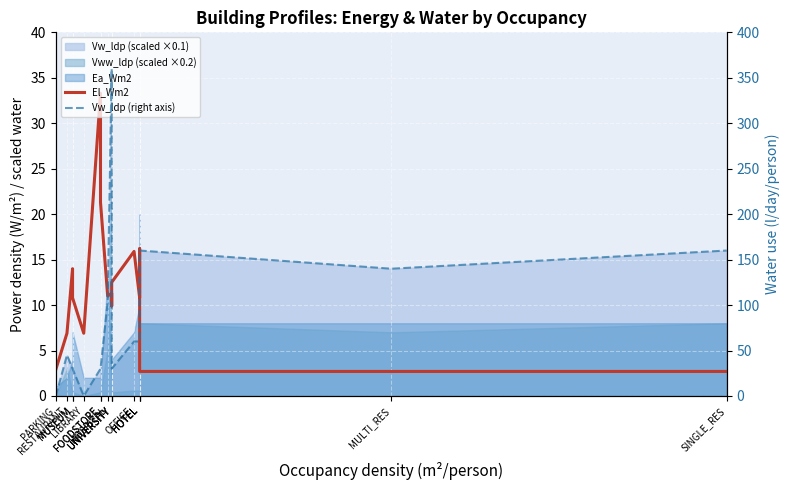

Reading left to right, list all the values displayed in this chart.

El_Wm2: PARKING=2.9	RESTAURANT=6.9	MUSEUM=14.0	MUSEUM=10.8	LIBRARY=6.9	FOODSTORE=33.3	FOODSTORE=21.3	HOSPITAL=11.0	UNIVERSITY=11.3	UNIVERSITY=9.9	UNIVERSITY=12.5	OFFICE=15.9	HOTEL=10.8	HOTEL=16.2	HOTEL=2.7	MULTI_RES=2.7	SINGLE_RES=2.7
Vw_ldp (right axis): PARKING=0.0	RESTAURANT=45.0	MUSEUM=30.0	MUSEUM=30.0	LIBRARY=0.0	FOODSTORE=30.0	FOODSTORE=30.0	HOSPITAL=103.2	UNIVERSITY=360.0	UNIVERSITY=180.0	UNIVERSITY=30.0	OFFICE=60.0	HOTEL=60.0	HOTEL=60.0	HOTEL=160.0	MULTI_RES=140.0	SINGLE_RES=160.0